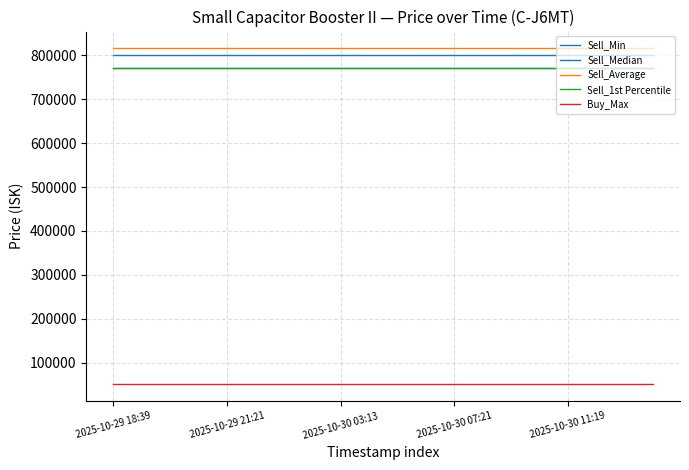

What is the sum of all Sell_Average values?

16320197.4